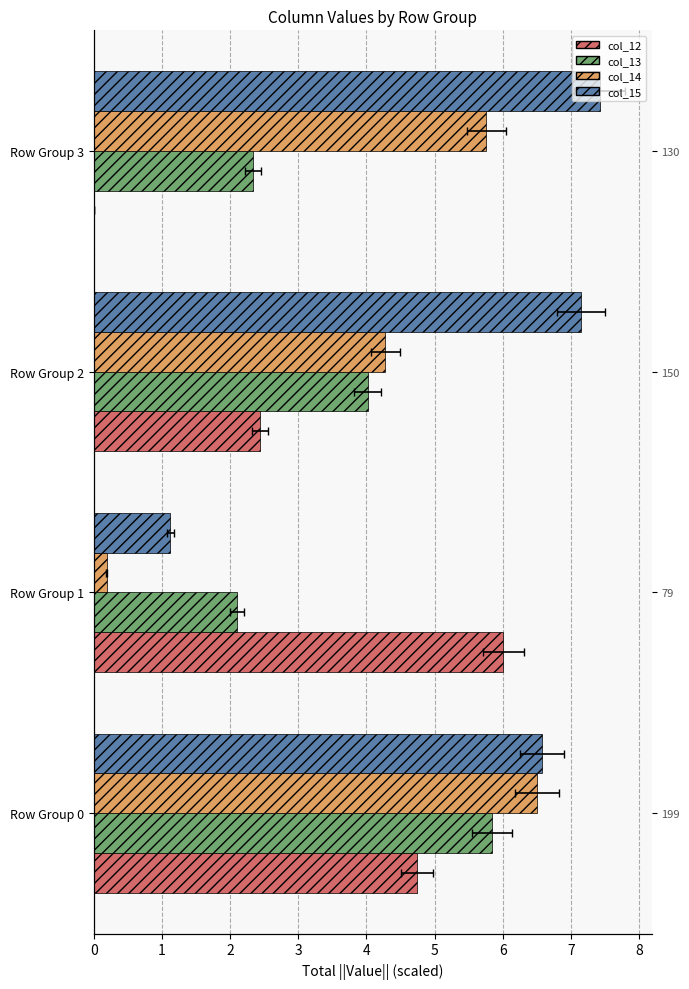

How many groups of bars are there?

4